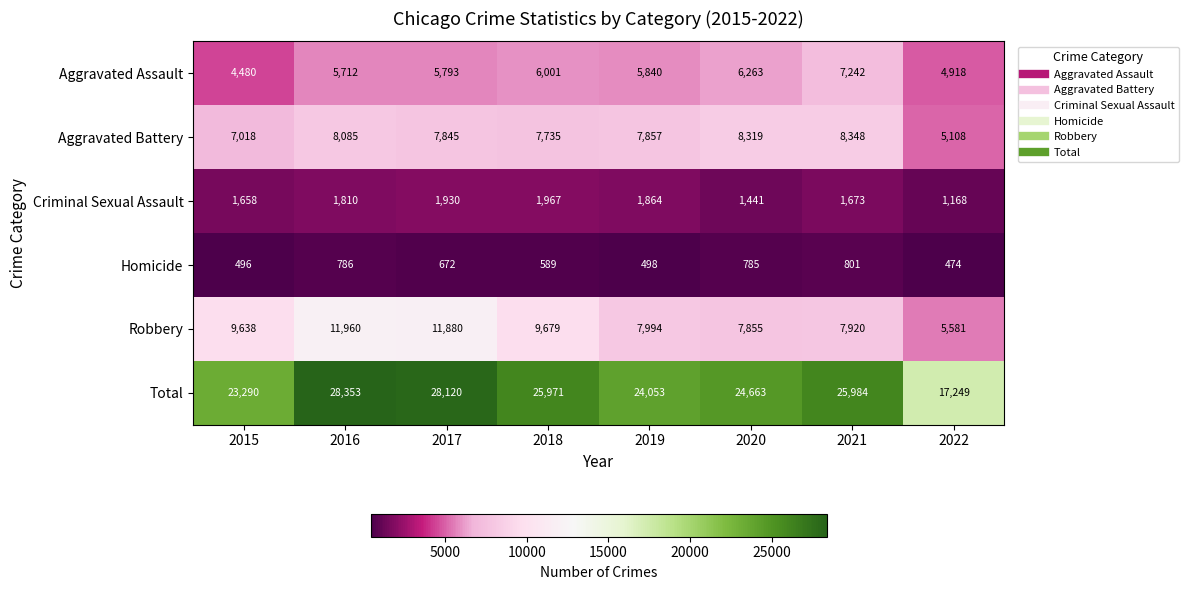

Is it true that Aggravated Battery equals 8085 at 2016?

True